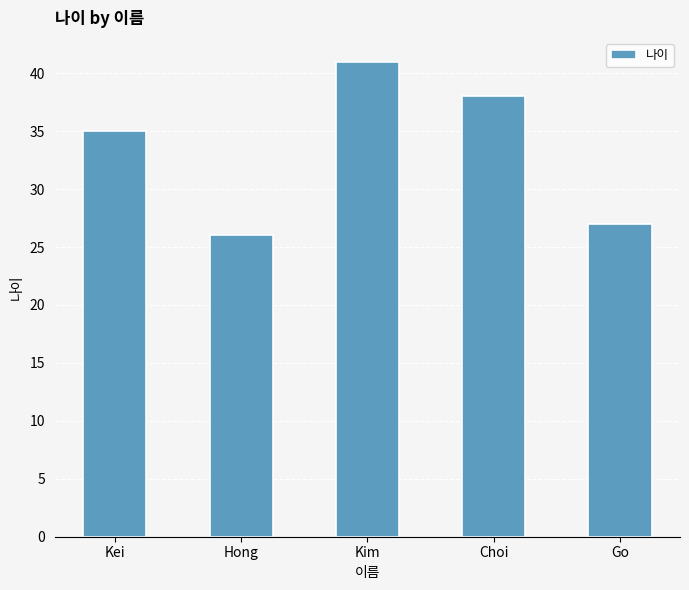

True or false: the data shows 35 at Kei.

True